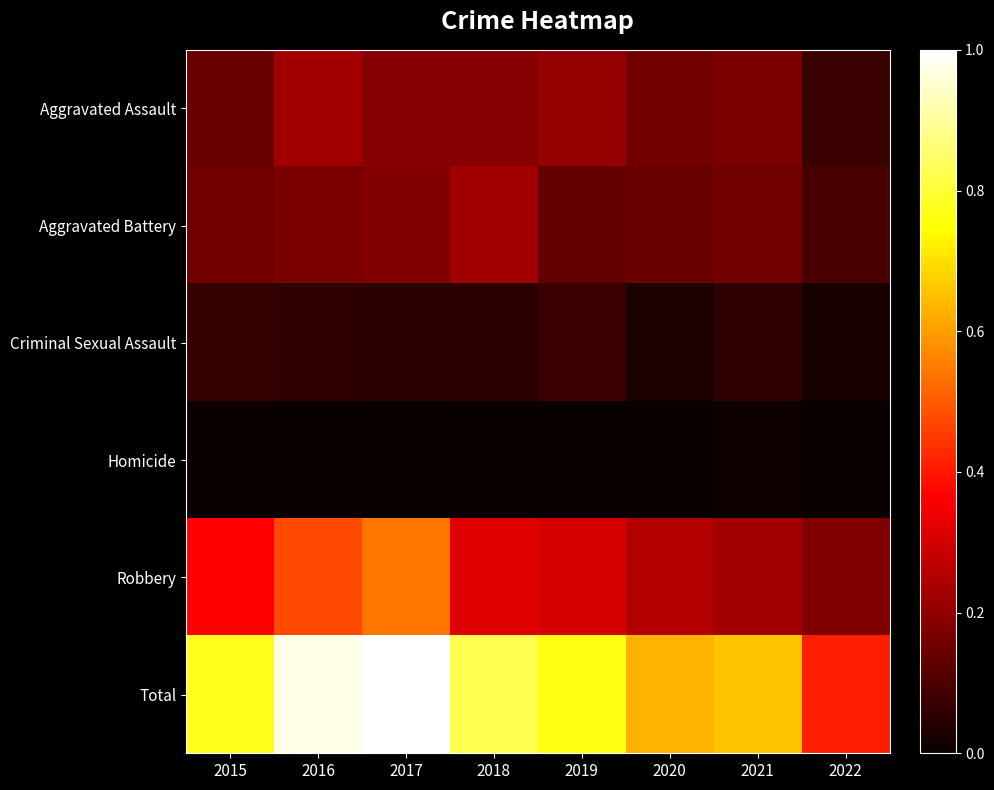

Count the number of data series in this chart.

6